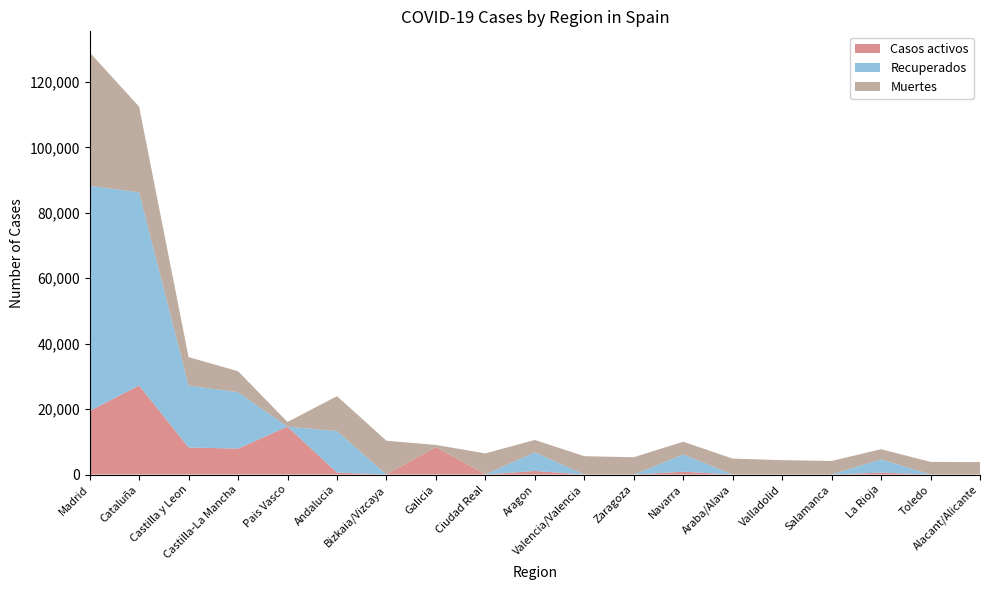

Reading left to right, transcribe all the data shown in this chart.

Casos activos: Madrid=19425	Cataluña=27229	Castilla y Leon=8267	Castilla-La Mancha=7922	Pais Vasco=14646	Andalucia=604	Bizkaia/Vizcaya=0	Galicia=8409	Ciudad Real=0	Aragon=1097	Valencia/Valencia=0	Zaragoza=0	Navarra=864	Araba/Alava=0	Valladolid=0	Salamanca=0	La Rioja=583	Toledo=0	Alacant/Alicante=0
Recuperados: Madrid=68852	Cataluña=59019	Castilla y Leon=18907	Castilla-La Mancha=17259	Pais Vasco=0	Andalucia=12679	Bizkaia/Vizcaya=0	Galicia=28	Ciudad Real=0	Aragon=5695	Valencia/Valencia=0	Zaragoza=0	Navarra=5259	Araba/Alava=0	Valladolid=0	Salamanca=0	La Rioja=4051	Toledo=0	Alacant/Alicante=0
Muertes: Madrid=40736	Cataluña=26203	Castilla y Leon=8716	Castilla-La Mancha=6392	Pais Vasco=1418	Andalucia=10671	Bizkaia/Vizcaya=10332	Galicia=604	Ciudad Real=6464	Aragon=3772	Valencia/Valencia=5609	Zaragoza=5287	Navarra=3905	Araba/Alava=4868	Valladolid=4393	Salamanca=4152	La Rioja=3107	Toledo=3872	Alacant/Alicante=3794